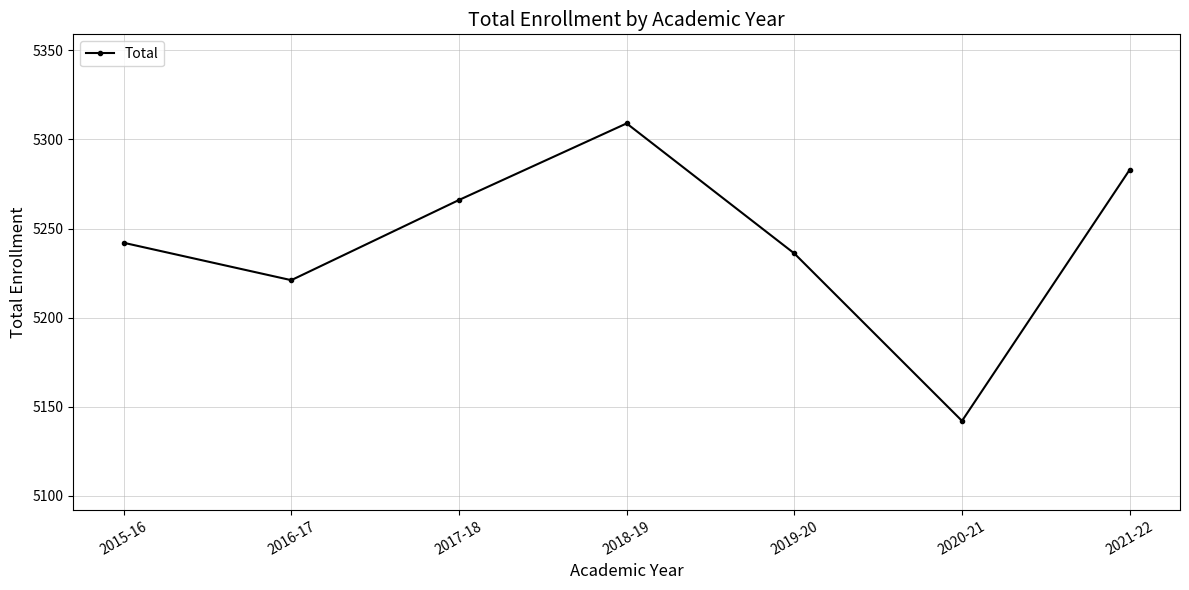

Does the chart display data point markers on the line(s)?

Yes